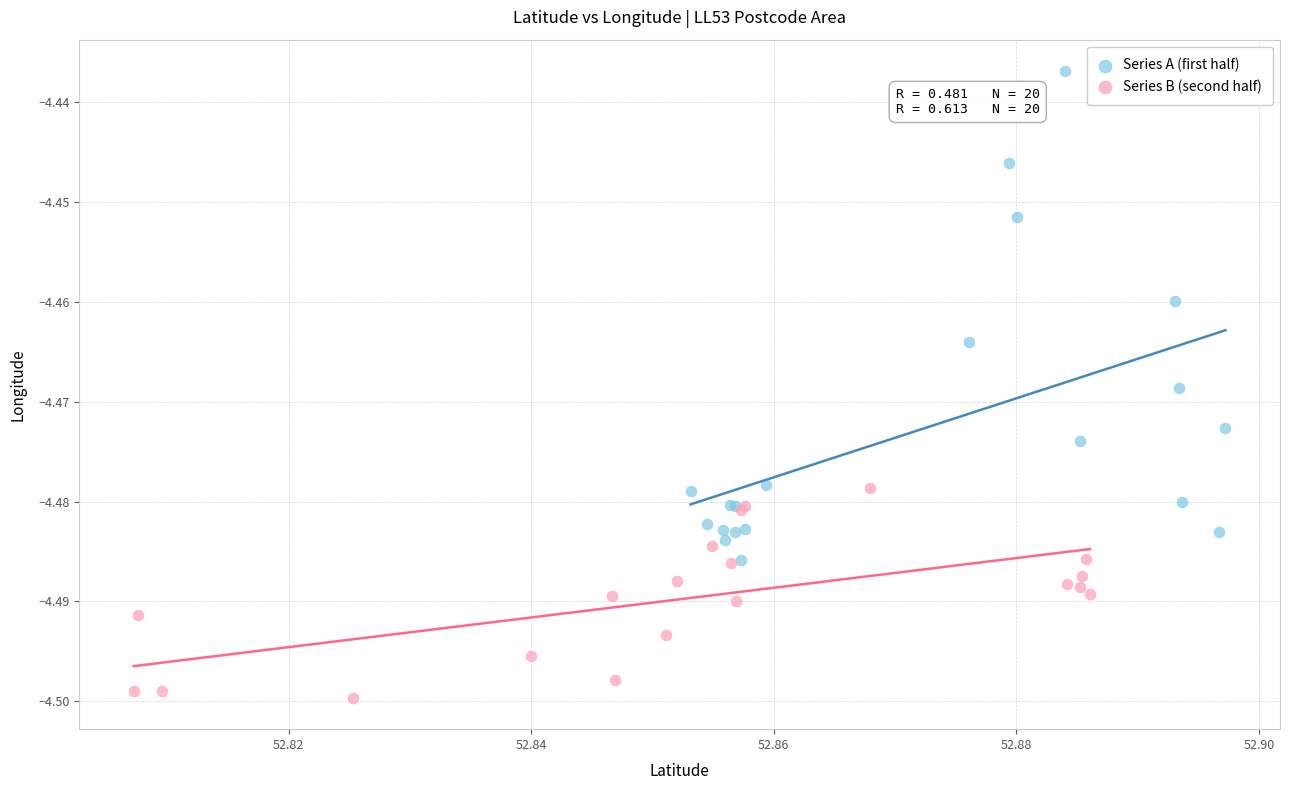

Which series has the widest spread of Y values?

Series A (first half)